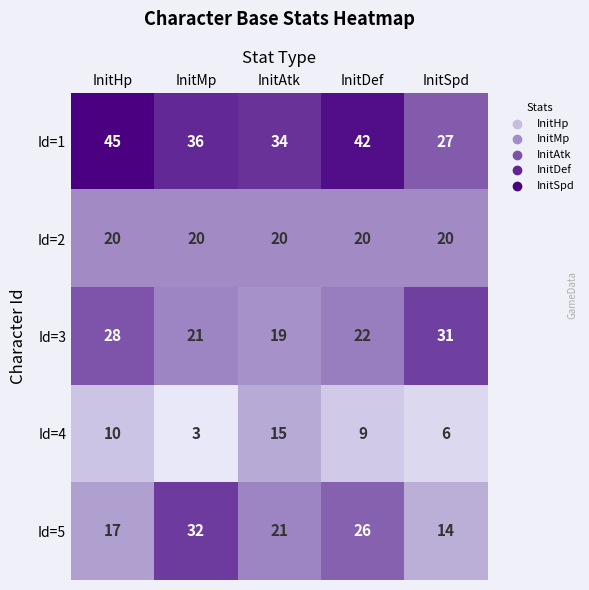

Count the number of data series in this chart.

5